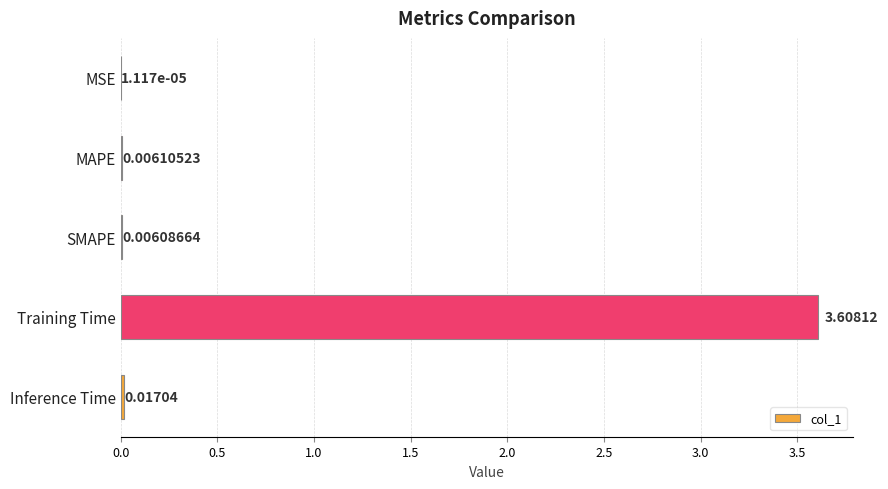

What is the sum of the values at MAPE and Training Time?

3.6